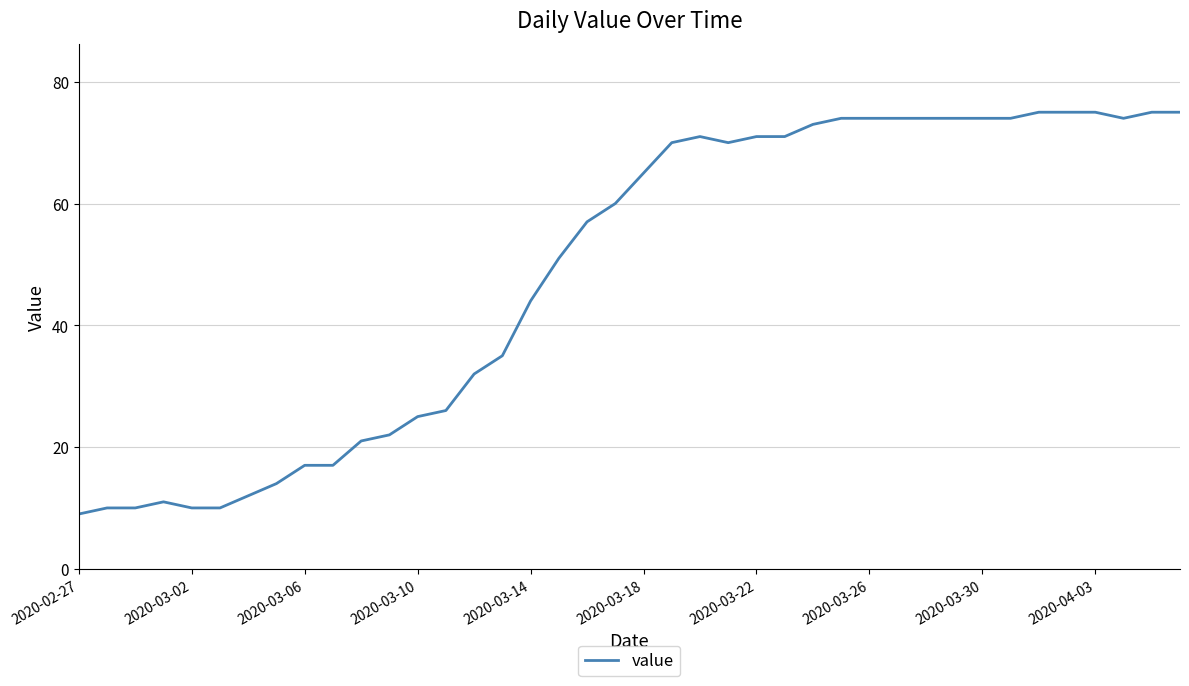

True or false: there are more than 1 points higher than both neighbors.

True